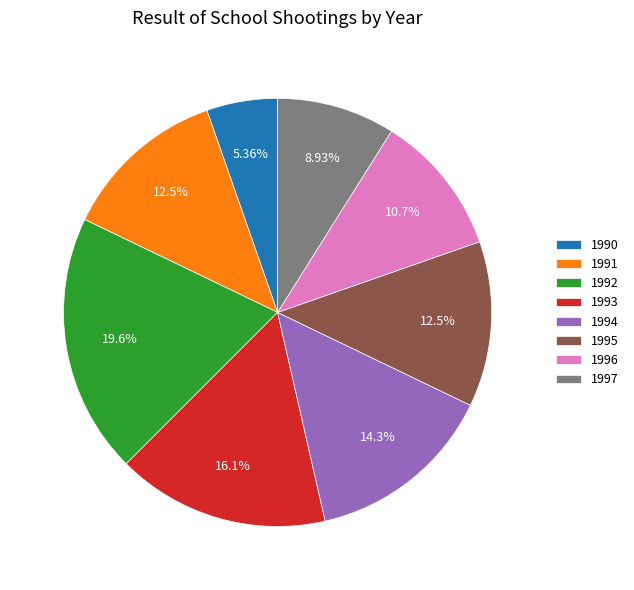

Is the sum of 1990 and 1997 greater than half?

No